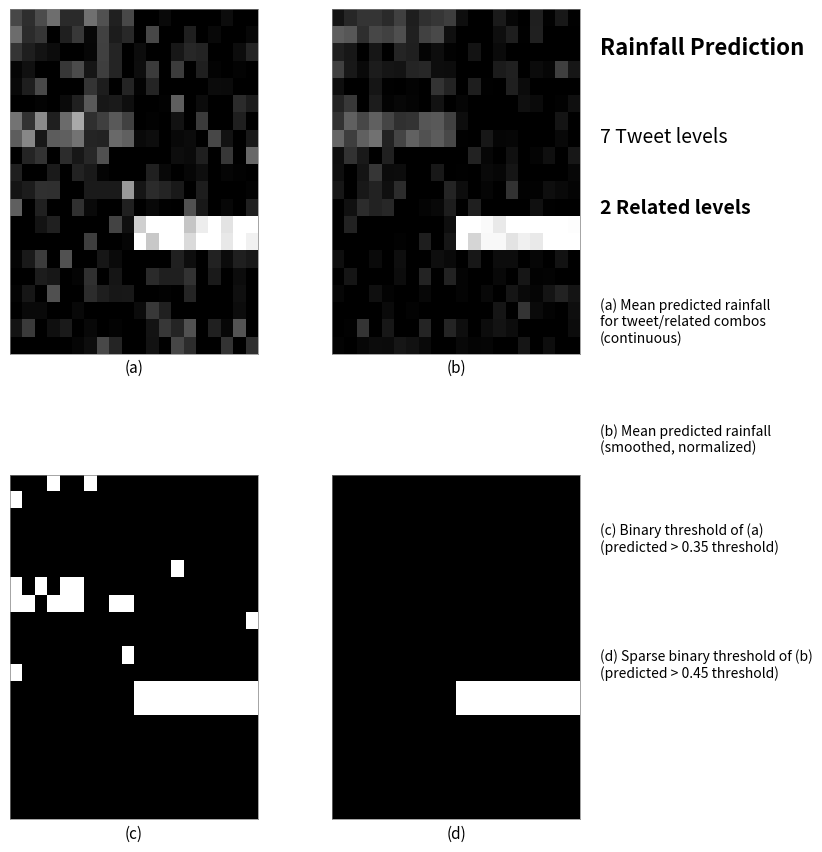

Reading right to left, what are all the values shown in this chart?

row_0: 19=0	18=0	17=0	16=0	15=0	14=0	13=0	12=0	11=0	10=0	9=0	8=0	7=0	6=0	5=0	4=0	3=0	2=0	1=0	0=0
row_1: 19=0	18=0	17=0	16=0	15=0	14=0	13=0	12=0	11=0	10=0	9=0	8=0	7=0	6=0	5=0	4=0	3=0	2=0	1=0	0=0
row_2: 19=0	18=0	17=0	16=0	15=0	14=0	13=0	12=0	11=0	10=0	9=0	8=0	7=0	6=0	5=0	4=0	3=0	2=0	1=0	0=0
row_3: 19=0	18=0	17=0	16=0	15=0	14=0	13=0	12=0	11=0	10=0	9=0	8=0	7=0	6=0	5=0	4=0	3=0	2=0	1=0	0=0
row_4: 19=0	18=0	17=0	16=0	15=0	14=0	13=0	12=0	11=0	10=0	9=0	8=0	7=0	6=0	5=0	4=0	3=0	2=0	1=0	0=0
row_5: 19=0	18=0	17=0	16=0	15=0	14=0	13=0	12=0	11=0	10=0	9=0	8=0	7=0	6=0	5=0	4=0	3=0	2=0	1=0	0=0
row_6: 19=0	18=0	17=0	16=0	15=0	14=0	13=0	12=0	11=0	10=0	9=0	8=0	7=0	6=0	5=0	4=0	3=0	2=0	1=0	0=0
row_7: 19=0	18=0	17=0	16=0	15=0	14=0	13=0	12=0	11=0	10=0	9=0	8=0	7=0	6=0	5=0	4=0	3=0	2=0	1=0	0=0
row_8: 19=0	18=0	17=0	16=0	15=0	14=0	13=0	12=0	11=0	10=0	9=0	8=0	7=0	6=0	5=0	4=0	3=0	2=0	1=0	0=0
row_9: 19=0	18=0	17=0	16=0	15=0	14=0	13=0	12=0	11=0	10=0	9=0	8=0	7=0	6=0	5=0	4=0	3=0	2=0	1=0	0=0
row_10: 19=0	18=0	17=0	16=0	15=0	14=0	13=0	12=0	11=0	10=0	9=0	8=0	7=0	6=0	5=0	4=0	3=0	2=0	1=0	0=0
row_11: 19=0	18=0	17=0	16=0	15=0	14=0	13=0	12=0	11=0	10=0	9=0	8=0	7=0	6=0	5=0	4=0	3=0	2=0	1=0	0=0
row_12: 19=1	18=1	17=1	16=1	15=1	14=1	13=1	12=1	11=1	10=1	9=0	8=0	7=0	6=0	5=0	4=0	3=0	2=0	1=0	0=0
row_13: 19=1	18=1	17=1	16=1	15=1	14=1	13=1	12=1	11=1	10=1	9=0	8=0	7=0	6=0	5=0	4=0	3=0	2=0	1=0	0=0
row_14: 19=0	18=0	17=0	16=0	15=0	14=0	13=0	12=0	11=0	10=0	9=0	8=0	7=0	6=0	5=0	4=0	3=0	2=0	1=0	0=0
row_15: 19=0	18=0	17=0	16=0	15=0	14=0	13=0	12=0	11=0	10=0	9=0	8=0	7=0	6=0	5=0	4=0	3=0	2=0	1=0	0=0
row_16: 19=0	18=0	17=0	16=0	15=0	14=0	13=0	12=0	11=0	10=0	9=0	8=0	7=0	6=0	5=0	4=0	3=0	2=0	1=0	0=0
row_17: 19=0	18=0	17=0	16=0	15=0	14=0	13=0	12=0	11=0	10=0	9=0	8=0	7=0	6=0	5=0	4=0	3=0	2=0	1=0	0=0
row_18: 19=0	18=0	17=0	16=0	15=0	14=0	13=0	12=0	11=0	10=0	9=0	8=0	7=0	6=0	5=0	4=0	3=0	2=0	1=0	0=0
row_19: 19=0	18=0	17=0	16=0	15=0	14=0	13=0	12=0	11=0	10=0	9=0	8=0	7=0	6=0	5=0	4=0	3=0	2=0	1=0	0=0